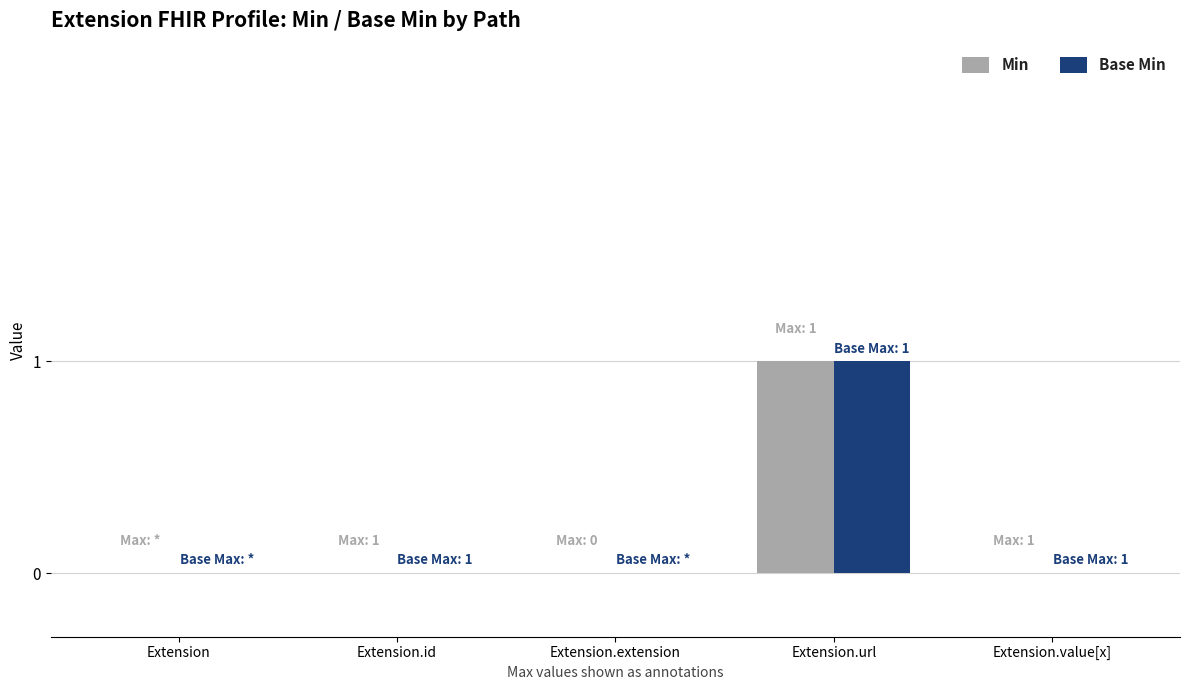

Reading right to left, what are all the values shown in this chart?

Min: Extension.value[x]=0	Extension.url=1	Extension.extension=0	Extension.id=0	Extension=0
Base Min: Extension.value[x]=0	Extension.url=1	Extension.extension=0	Extension.id=0	Extension=0